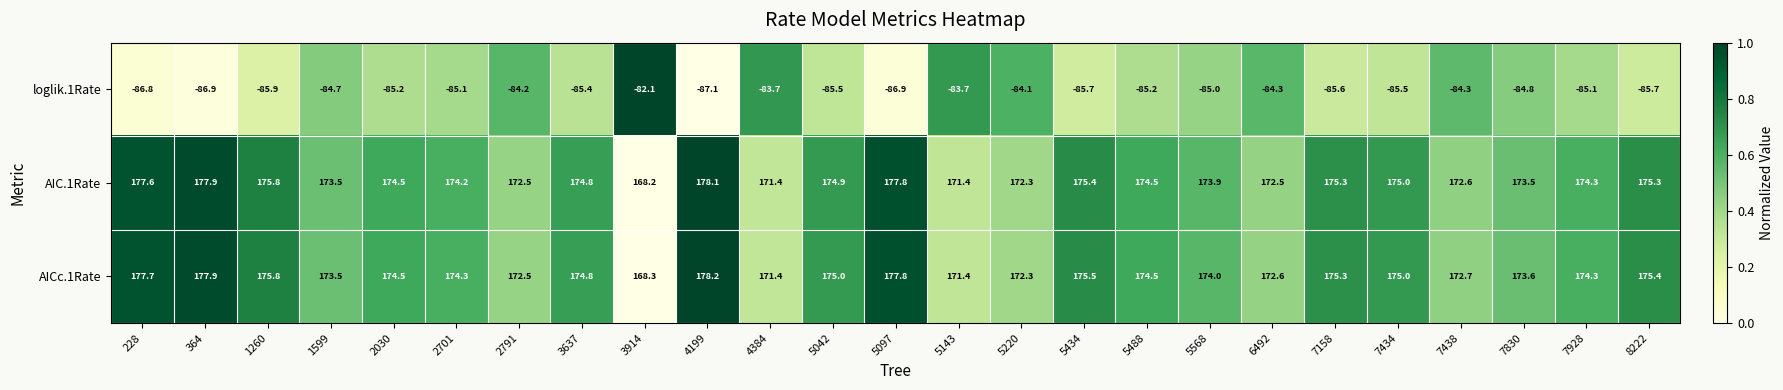

At which category is the sum across all series the highest?

4199